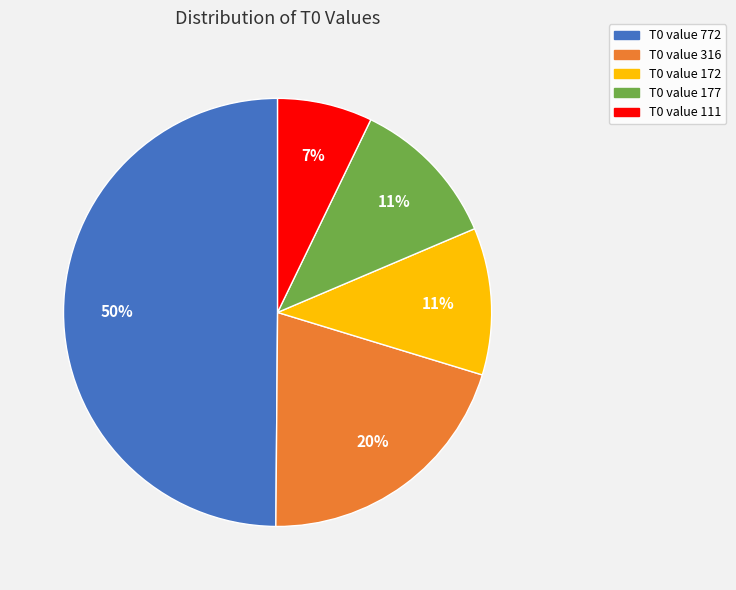

To the nearest percent, what percentage of the pie is T0 value 177?

11%